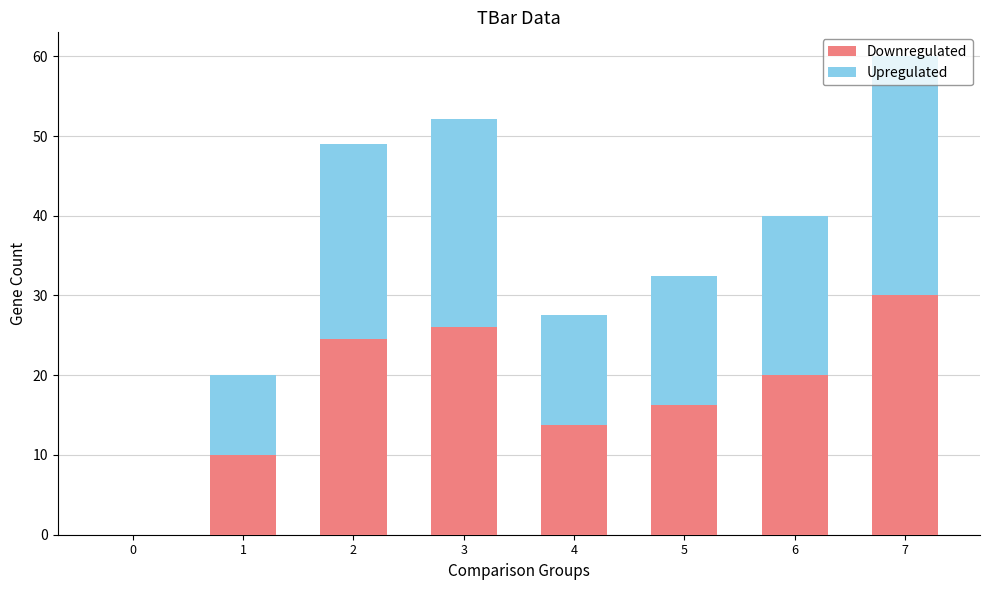

The value of Downregulated at 6 is 20.0. True or false?

True